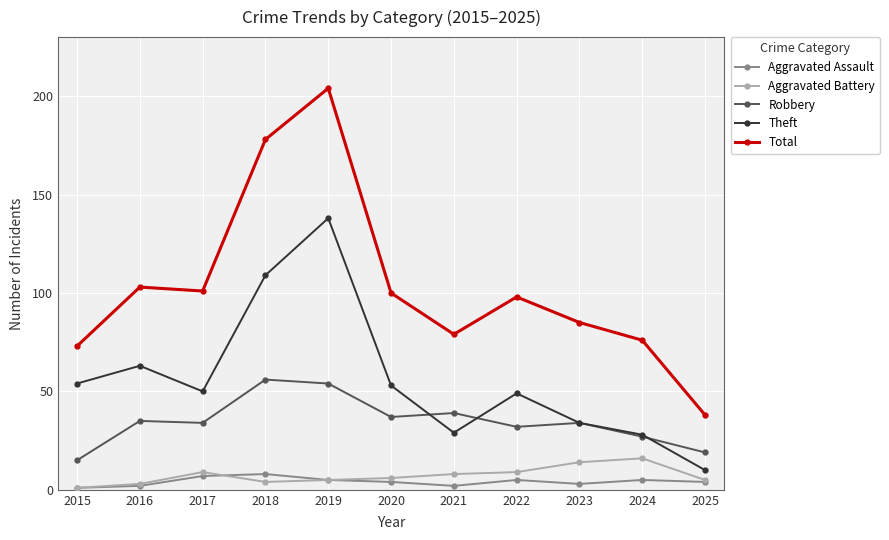

Which series has the largest total across all categories?

Total